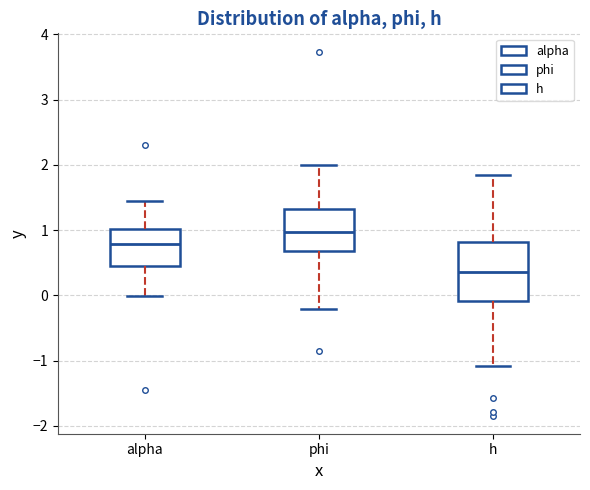

Which box's median line is the lowest?

h